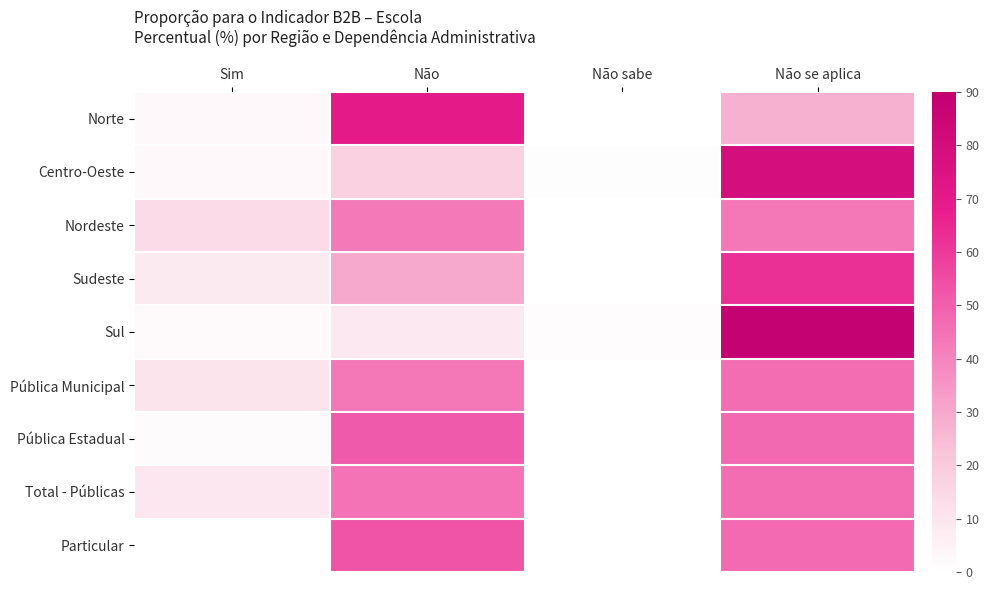

Reading left to right, list all the values displayed in this chart.

Norte: Sim=2.7	Não=69.7	Não sabe=0.0	Não se aplica=27.6
Centro-Oeste: Sim=2.6	Não=17.2	Não sabe=0.8	Não se aplica=79.4
Nordeste: Sim=13.6	Não=43.0	Não sabe=0.0	Não se aplica=43.4
Sudeste: Sim=7.9	Não=29.7	Não sabe=0.0	Não se aplica=62.4
Sul: Sim=2.3	Não=8.5	Não sabe=1.3	Não se aplica=88.0
Pública Municipal: Sim=10.5	Não=43.3	Não sabe=0.1	Não se aplica=46.1
Pública Estadual: Sim=1.5	Não=51.2	Não sabe=0.0	Não se aplica=47.3
Total - Públicas: Sim=9.3	Não=44.3	Não sabe=0.1	Não se aplica=46.2
Particular: Sim=0.0	Não=53.1	Não sabe=0.0	Não se aplica=46.9